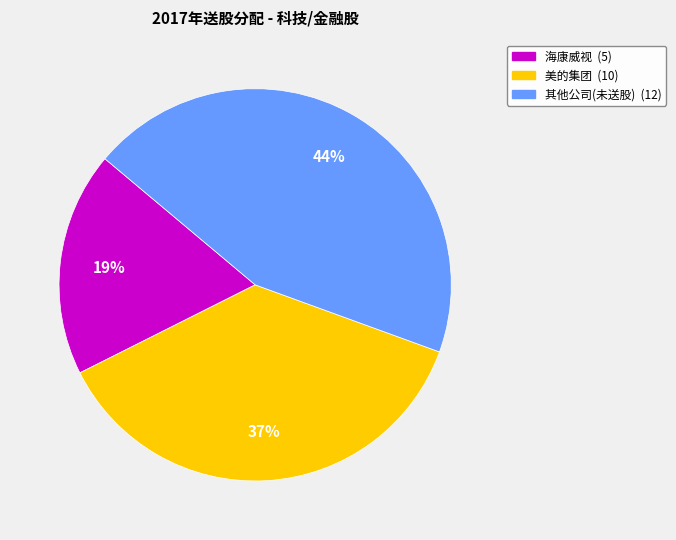

To the nearest percent, what is the average slice percentage?

33%